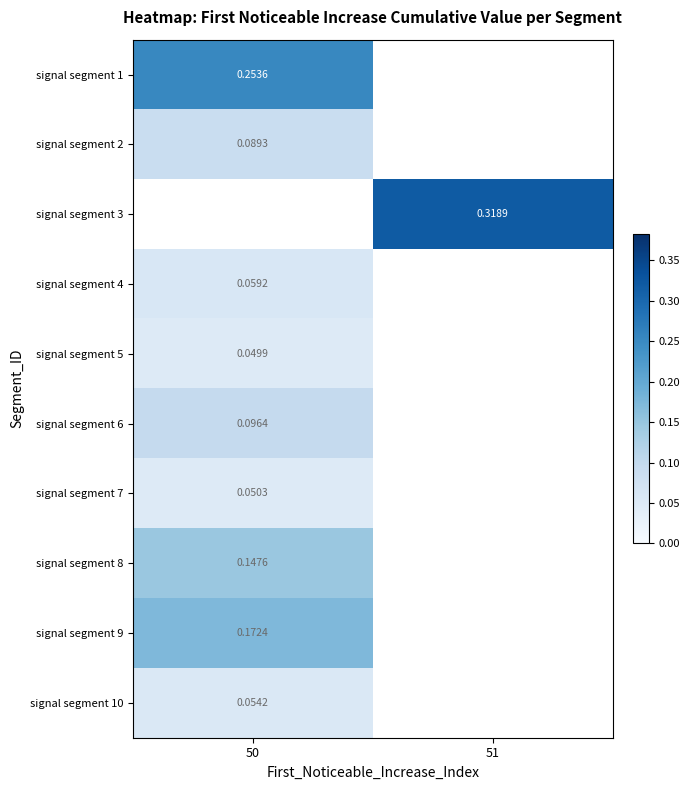

Is the value of signal segment 6 at 50 greater than the value of signal segment 8 at 50?

No